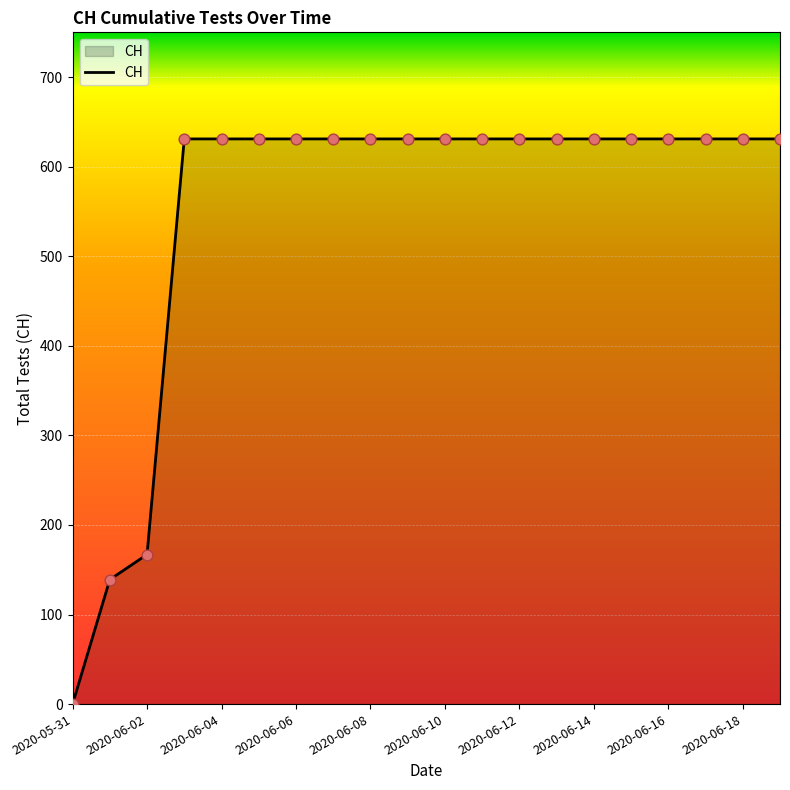

What is the greatest value displayed?

631